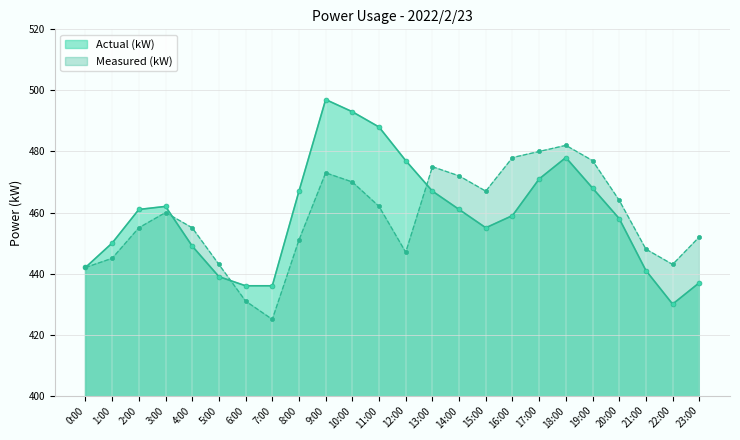

True or false: Actual (kW) and Measured (kW) intersect in this chart.

True